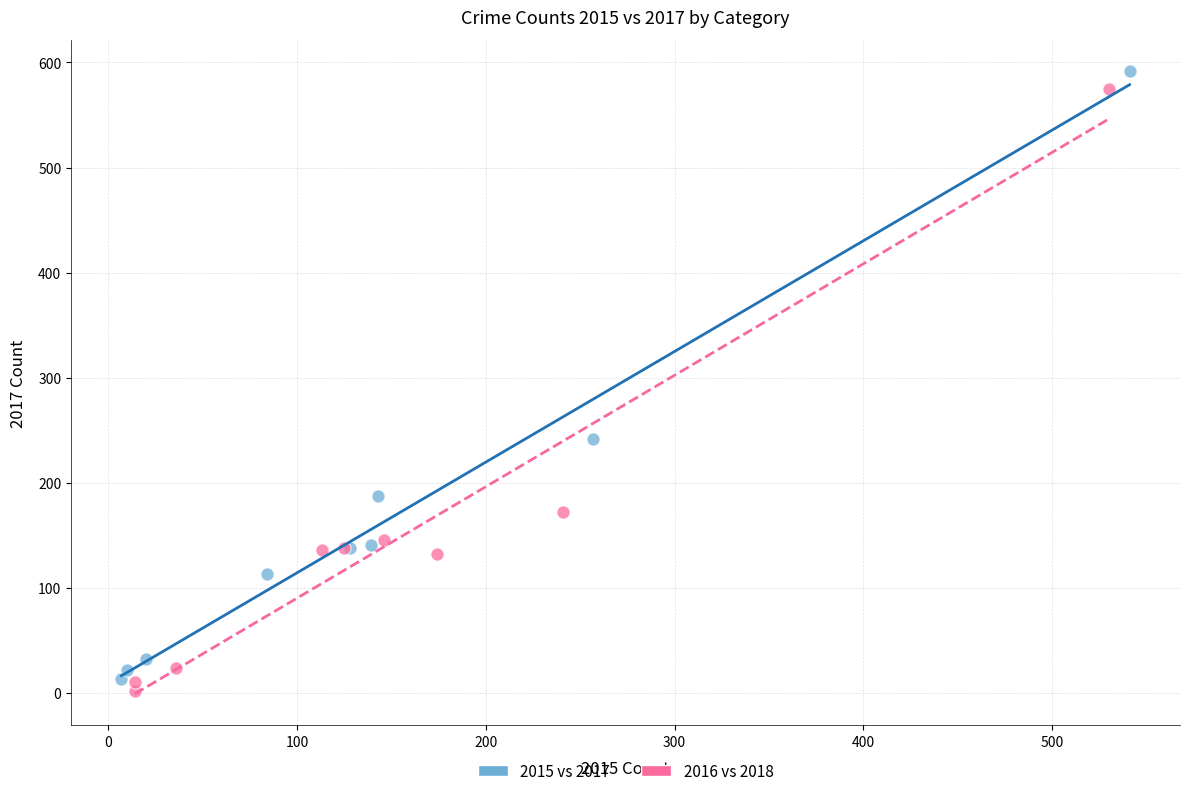

Which series contains the lowest Y value?

2016 vs 2018